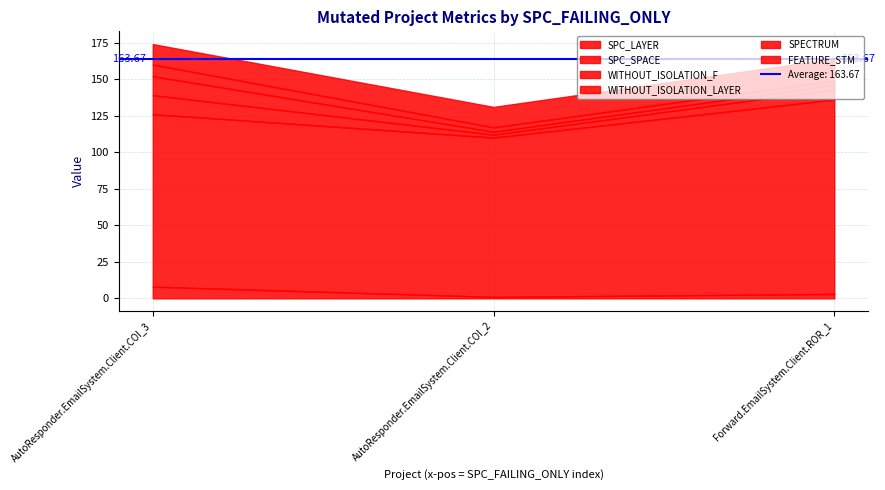

Reading right to left, list all the values displayed in this chart.

SPC_LAYER: 3	1	8
SPC_SPACE: 133	109	118
WITHOUT_ISOLATION_F: 7	2	13
WITHOUT_ISOLATION_LAYER: 3	2	13
SPECTRUM: 3	3	8
FEATURE_STM: 15	14	14